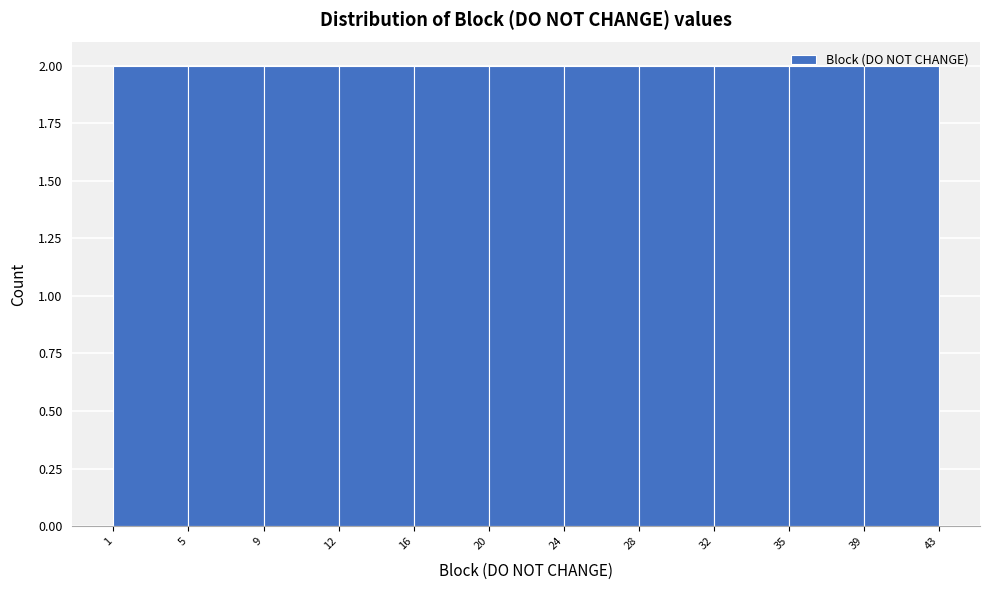

Reading left to right, transcribe this chart: for each bar, give the range it covers on the x-axis and its height. The values are not printed on the chart, so give them approximately, as read against the axis.

1 to 5: 2
5 to 9: 2
9 to 12: 2
12 to 16: 2
16 to 20: 2
20 to 24: 2
24 to 28: 2
28 to 32: 2
32 to 35: 2
35 to 39: 2
39 to 43: 2